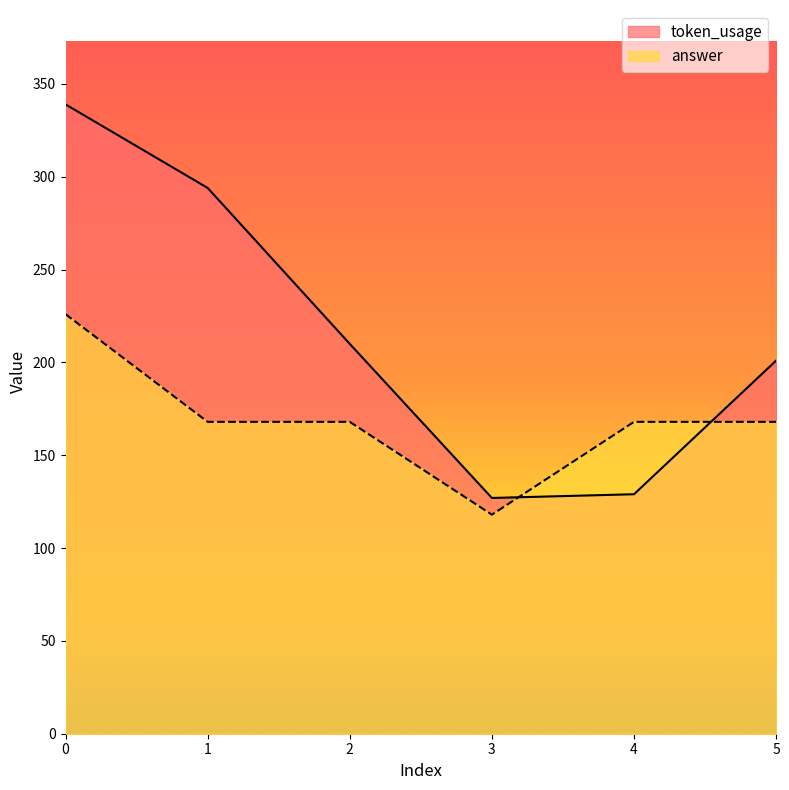

At which category does token_usage reach its first local valley?

3